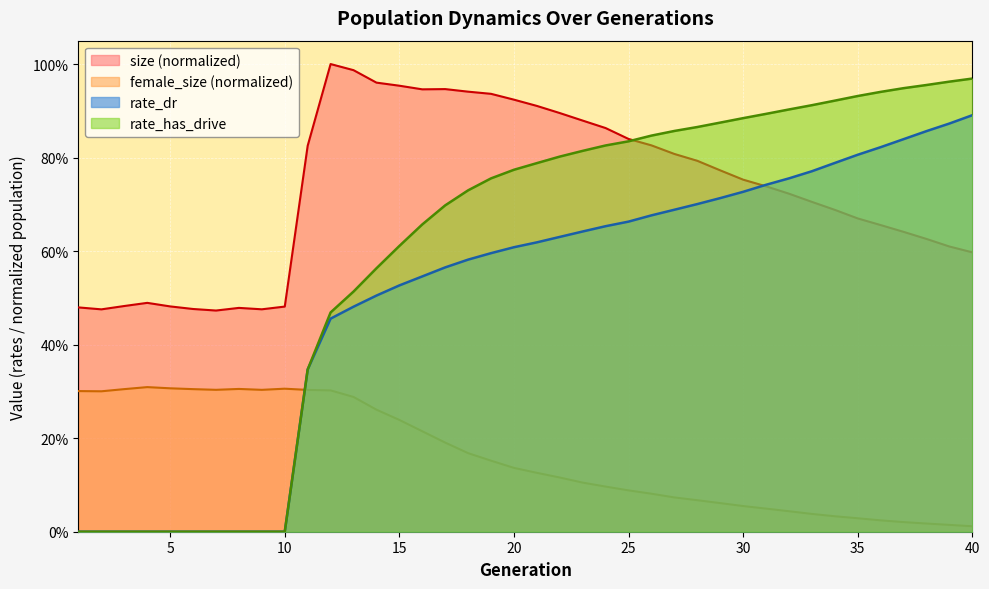

True or false: rate_has_drive has a value of 0.3 at 11.

True